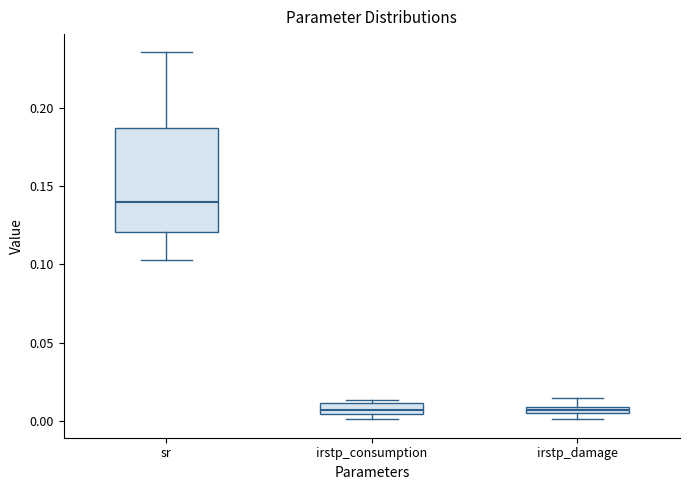

Which box is the tallest, from its lower edge to its upper edge?

sr